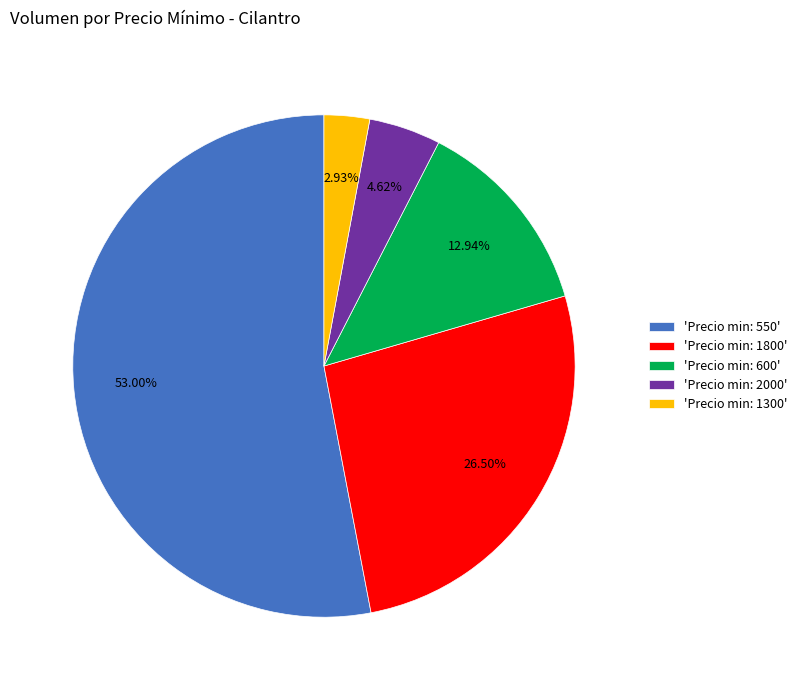

Does any single category account for the majority?

Yes